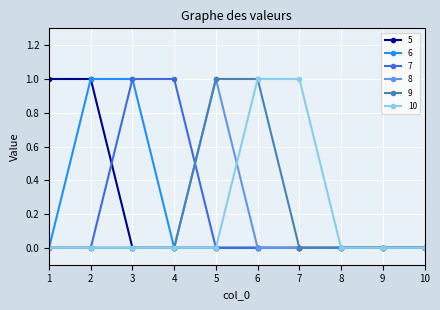

What is the value of the 9 point at the 5th from the left?

1